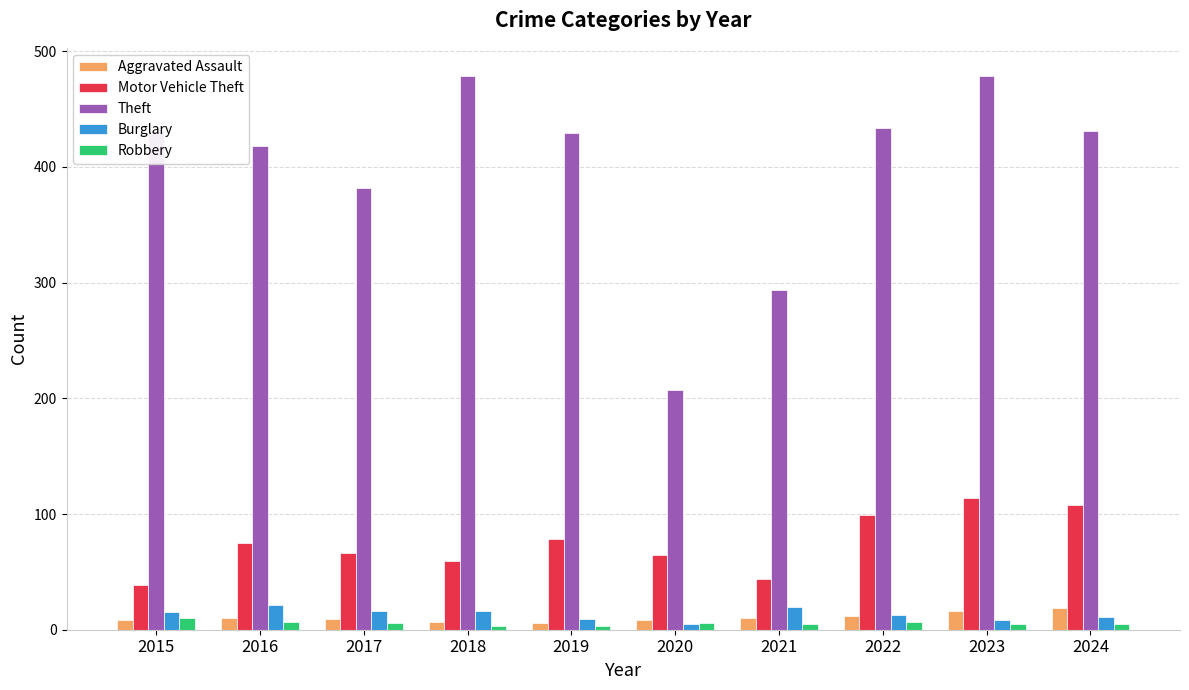

Which series has the largest total across all categories?

Theft